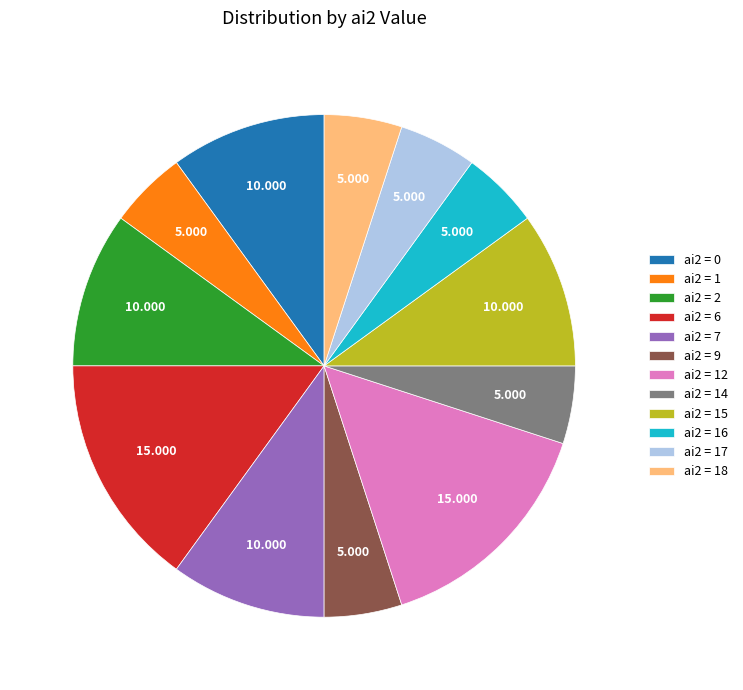

Is the sum of ai2 = 0 and ai2 = 15 greater than half?

No